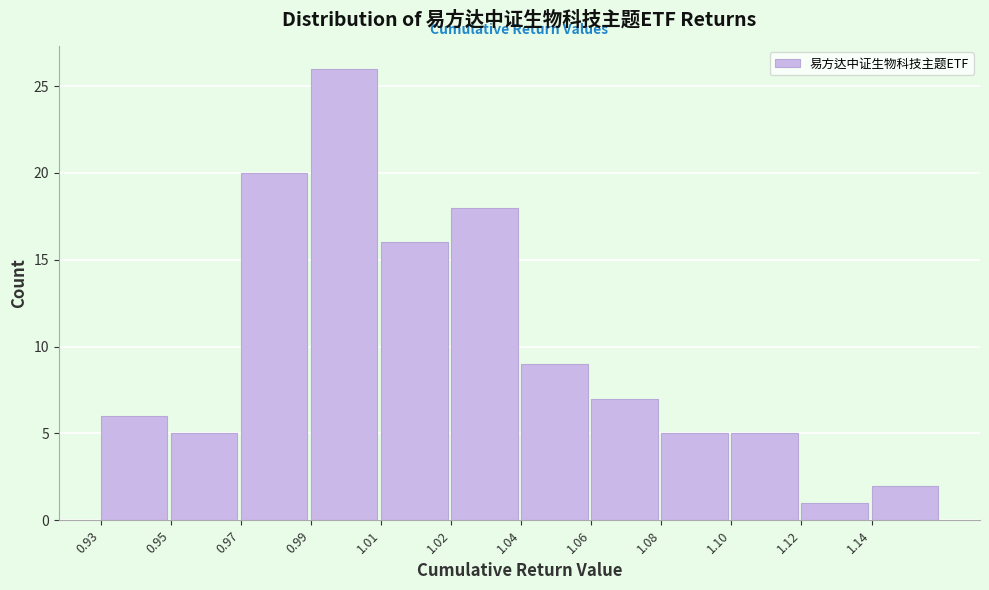

Reading left to right, extract all data points from this chart.

6	5	20	26	16	18	9	7	5	5	1	2